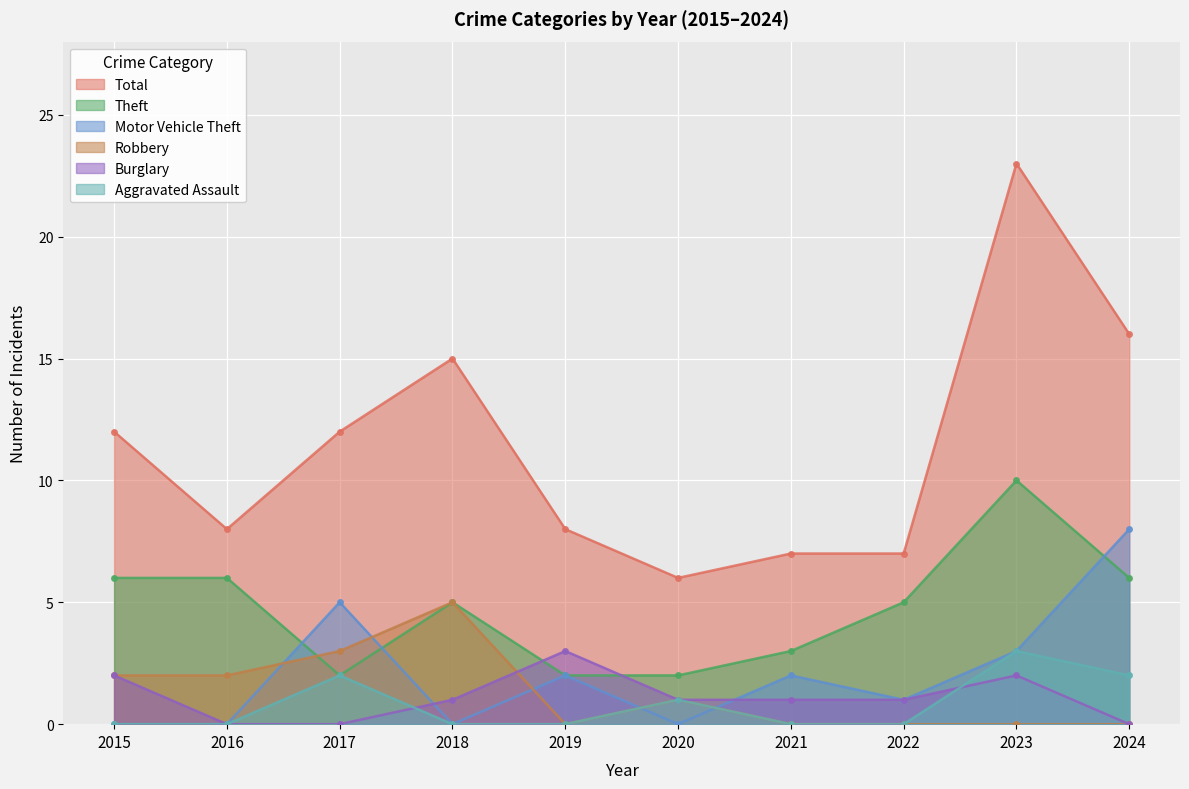

Is the value of Robbery at 2021 greater than the value of Total at 2023?

No